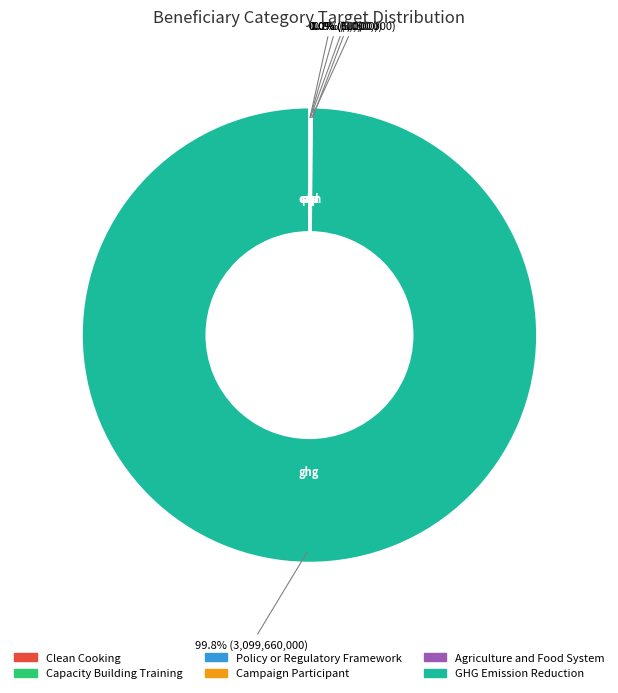

Which slice is the largest?

GHG Emission Reduction